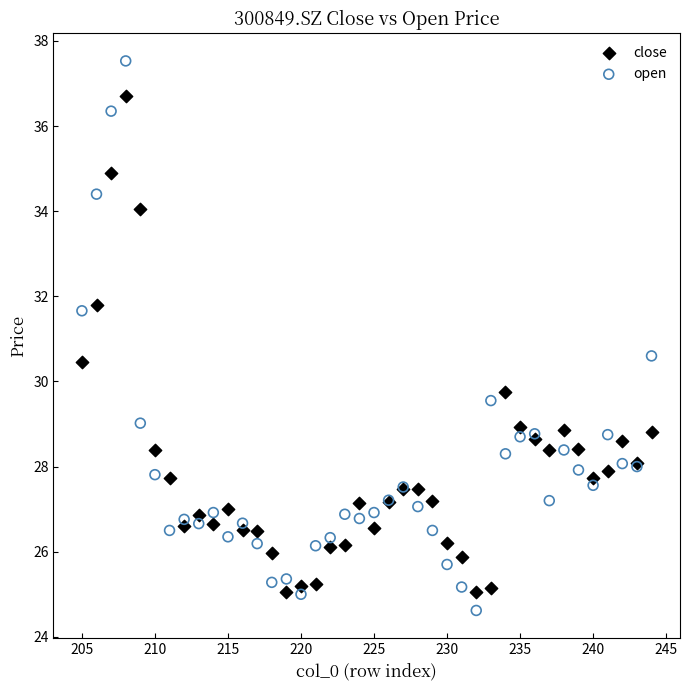

Across all series, what Y value is closest to 31?

30.6